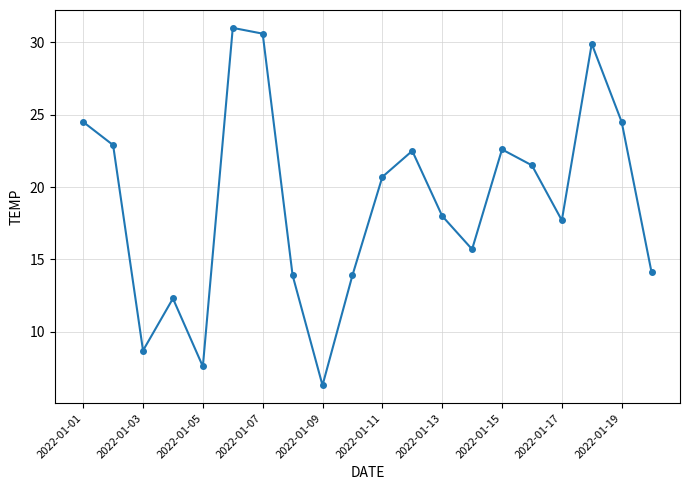

What is the average value?

18.9